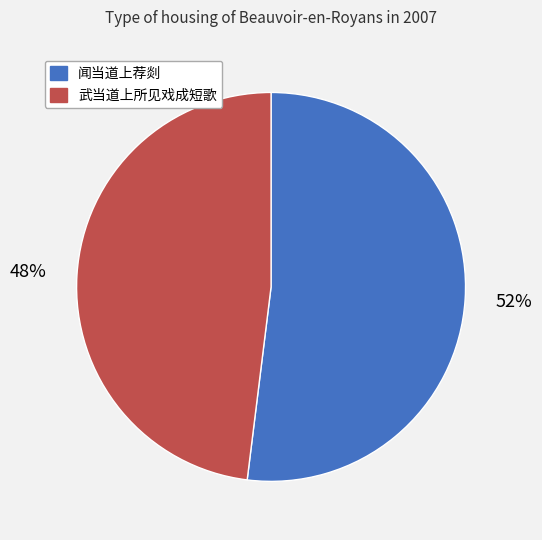

How many slices are in this pie chart?

2